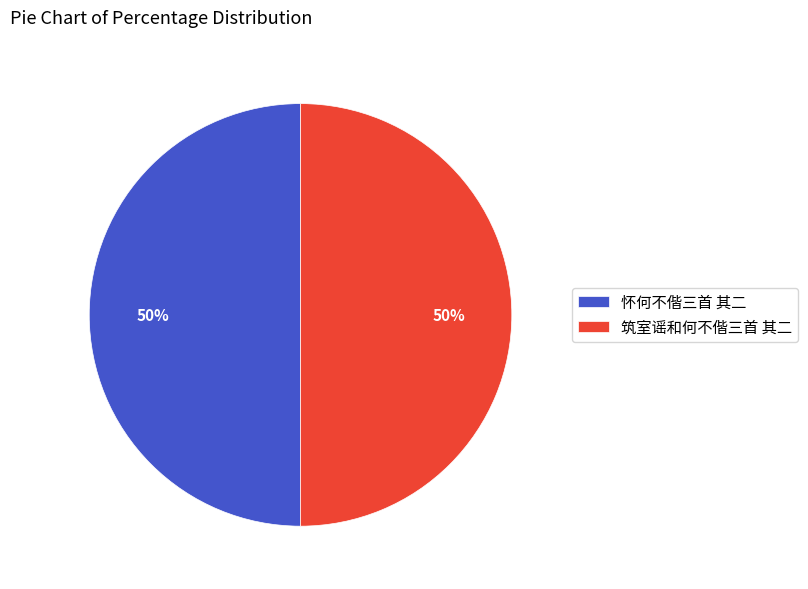

To the nearest percent, what percentage of the pie is 怀何不偕三首 其二?

50%